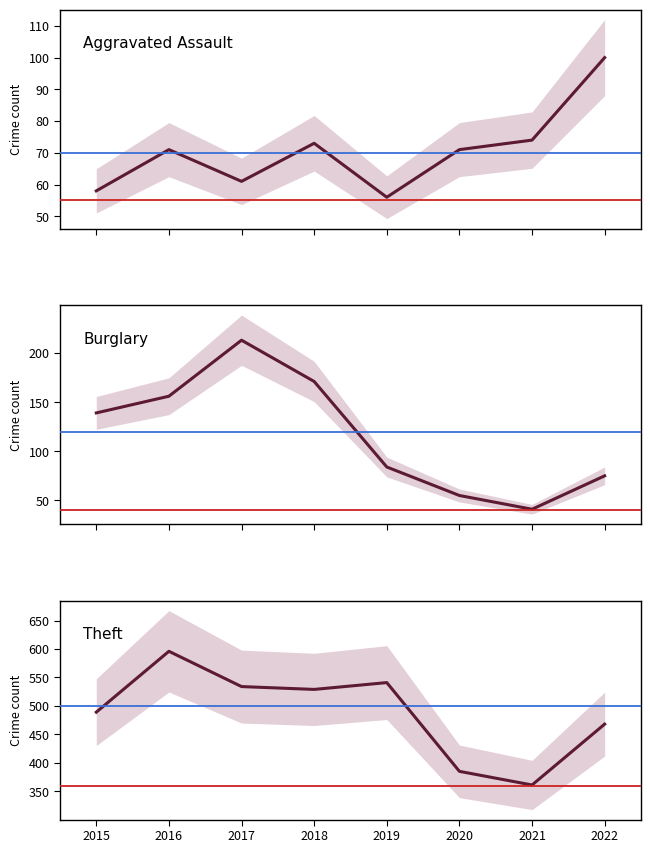

At which category is the sum across all series the highest?

2016